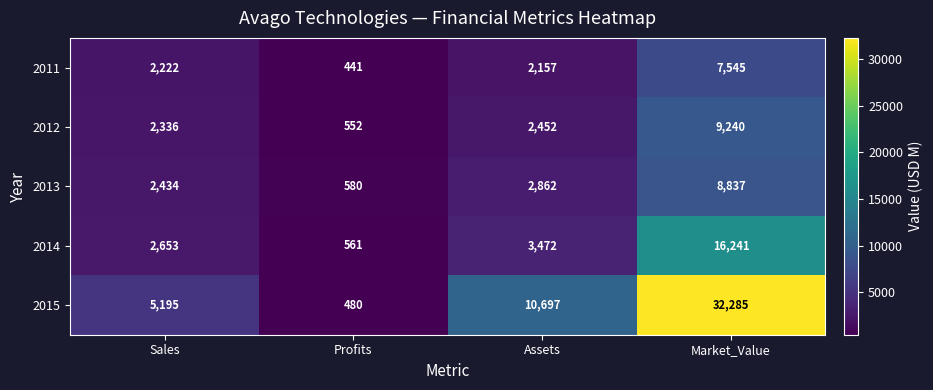

What is the difference between the maximum and minimum values in the 2011 series?

7104